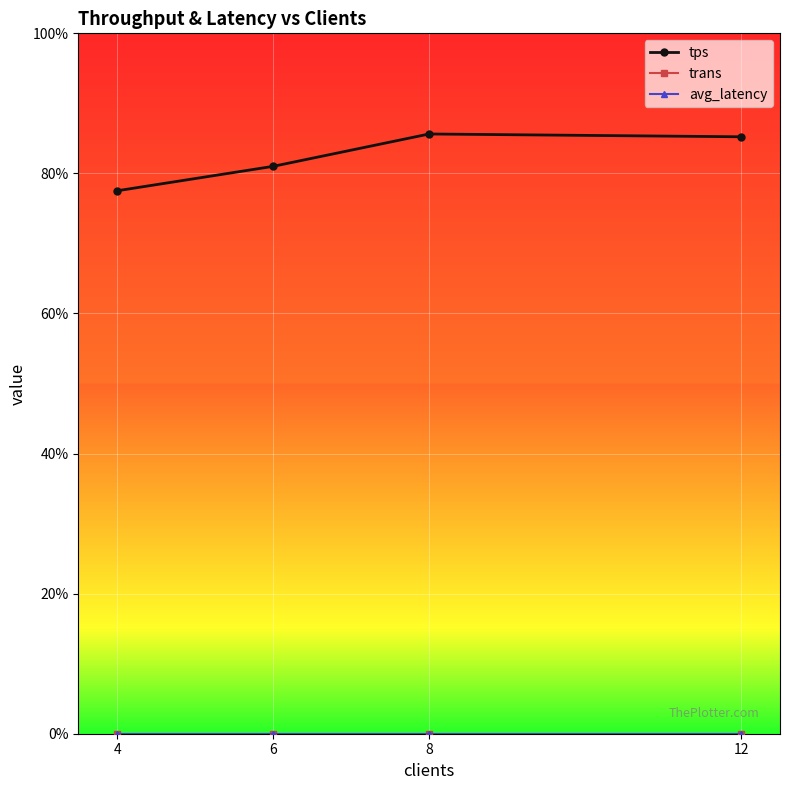

What is the value of the tps point at the 4th from the left?

85.2